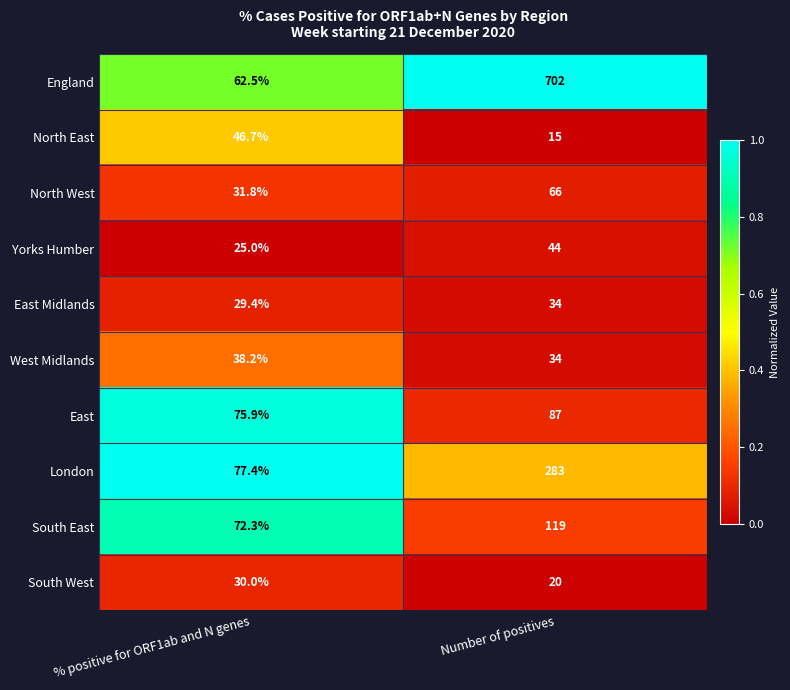

What is the total value across all series at % positive for ORF1ab and N genes?

489.2